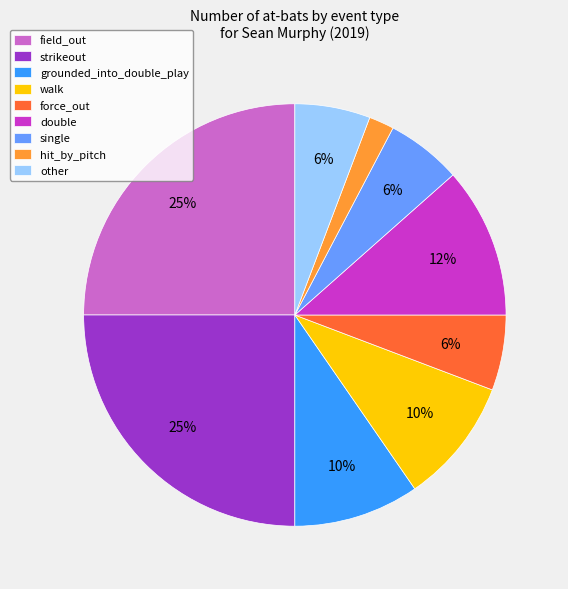

Between walk and force_out, which is larger?

walk